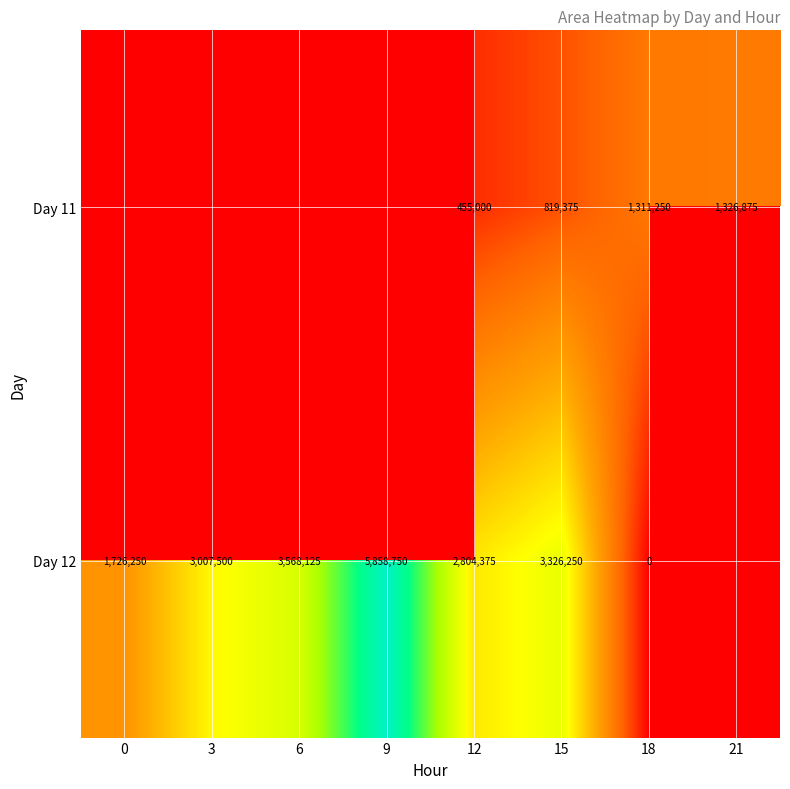

How many categories are shown in the chart?

8